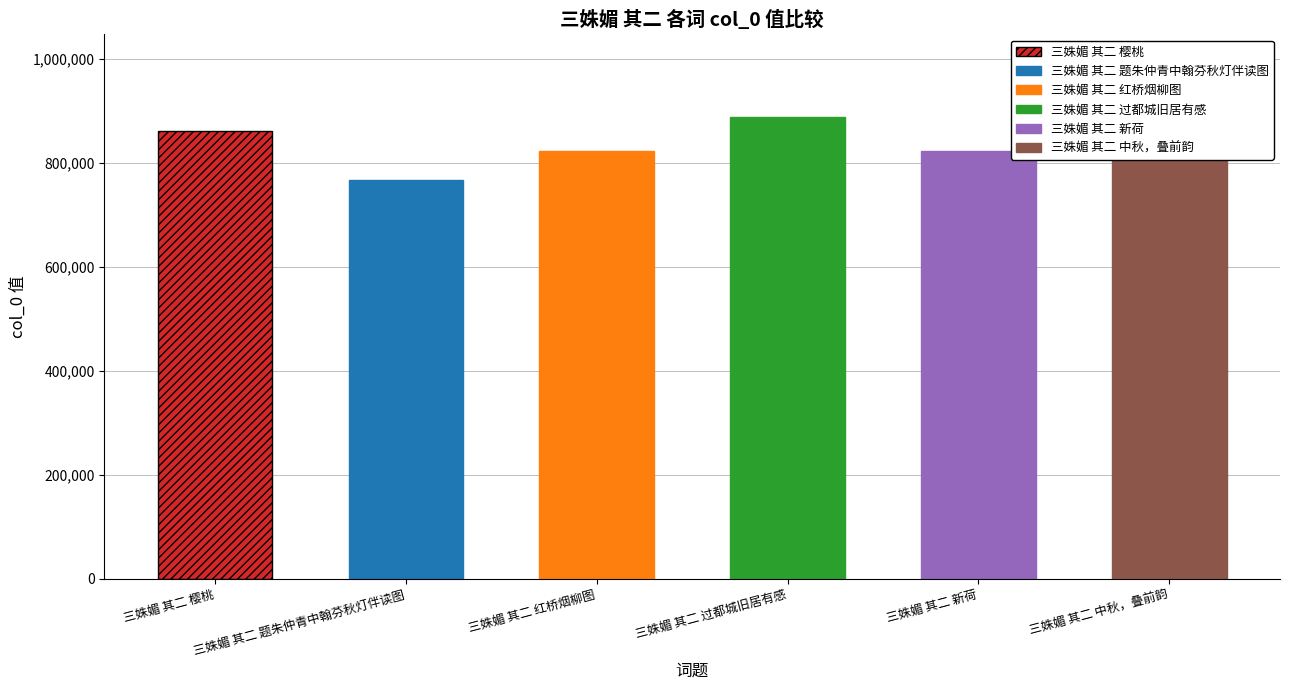

What is the label of the 2nd bar from the right?

三姝媚 其二 新荷